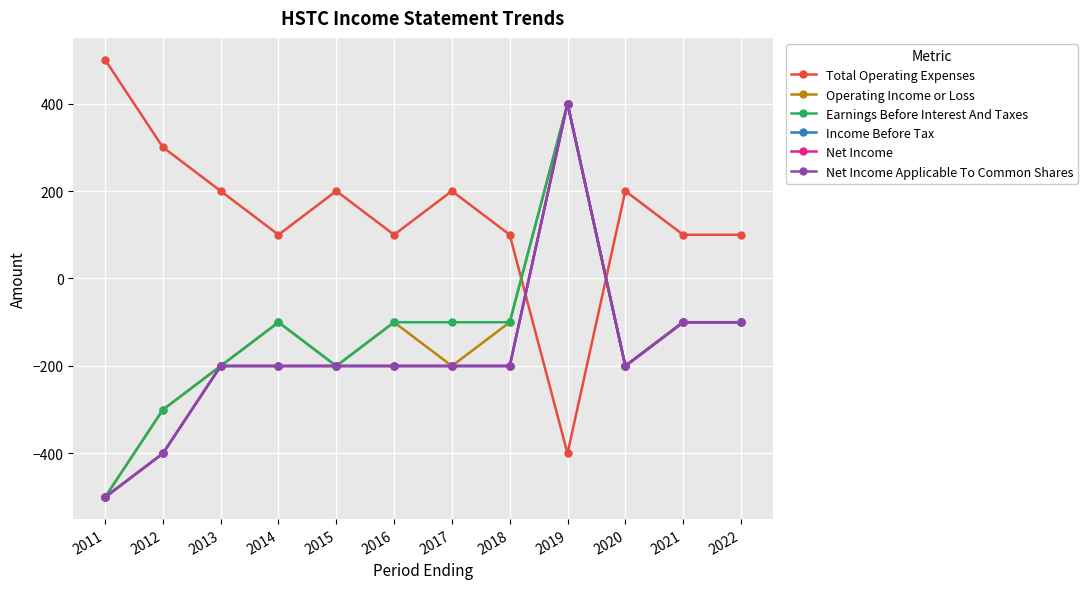

What is the average value of the Earnings Before Interest And Taxes series?

-133